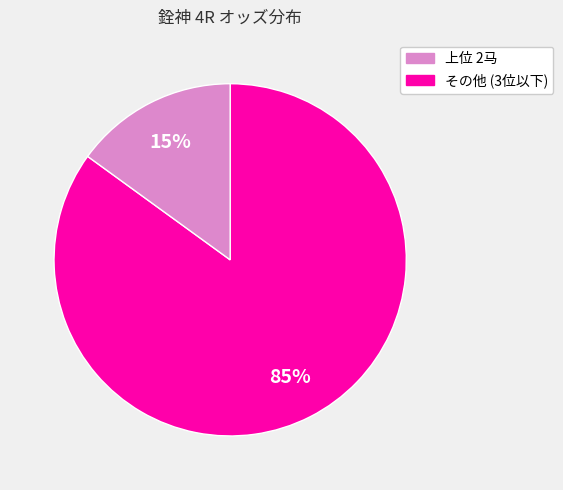

To the nearest percent, what is the average slice percentage?

50%